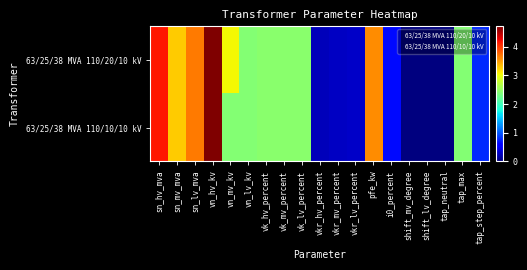

At vk_hv_percent, list the series in order from smallest to largest.

63/25/38 MVA 110/20/10 kV, 63/25/38 MVA 110/10/10 kV